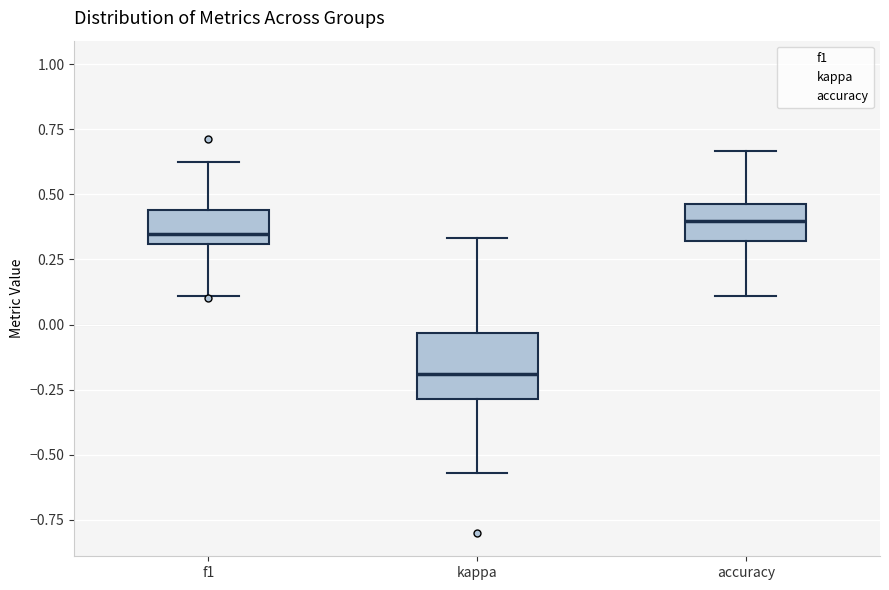

Reading left to right, read every box against the y-axis: the position of its median line, the range the box covers, and the ends of its whiskers. The values are not printed on the chart, so give them approximately, as read against the axis.

f1: median 0.35, box 0.30 to 0.45, whiskers 0.10 to 0.65
kappa: median -0.20, box -0.30 to -0.05, whiskers -0.55 to 0.35
accuracy: median 0.40, box 0.30 to 0.45, whiskers 0.10 to 0.65